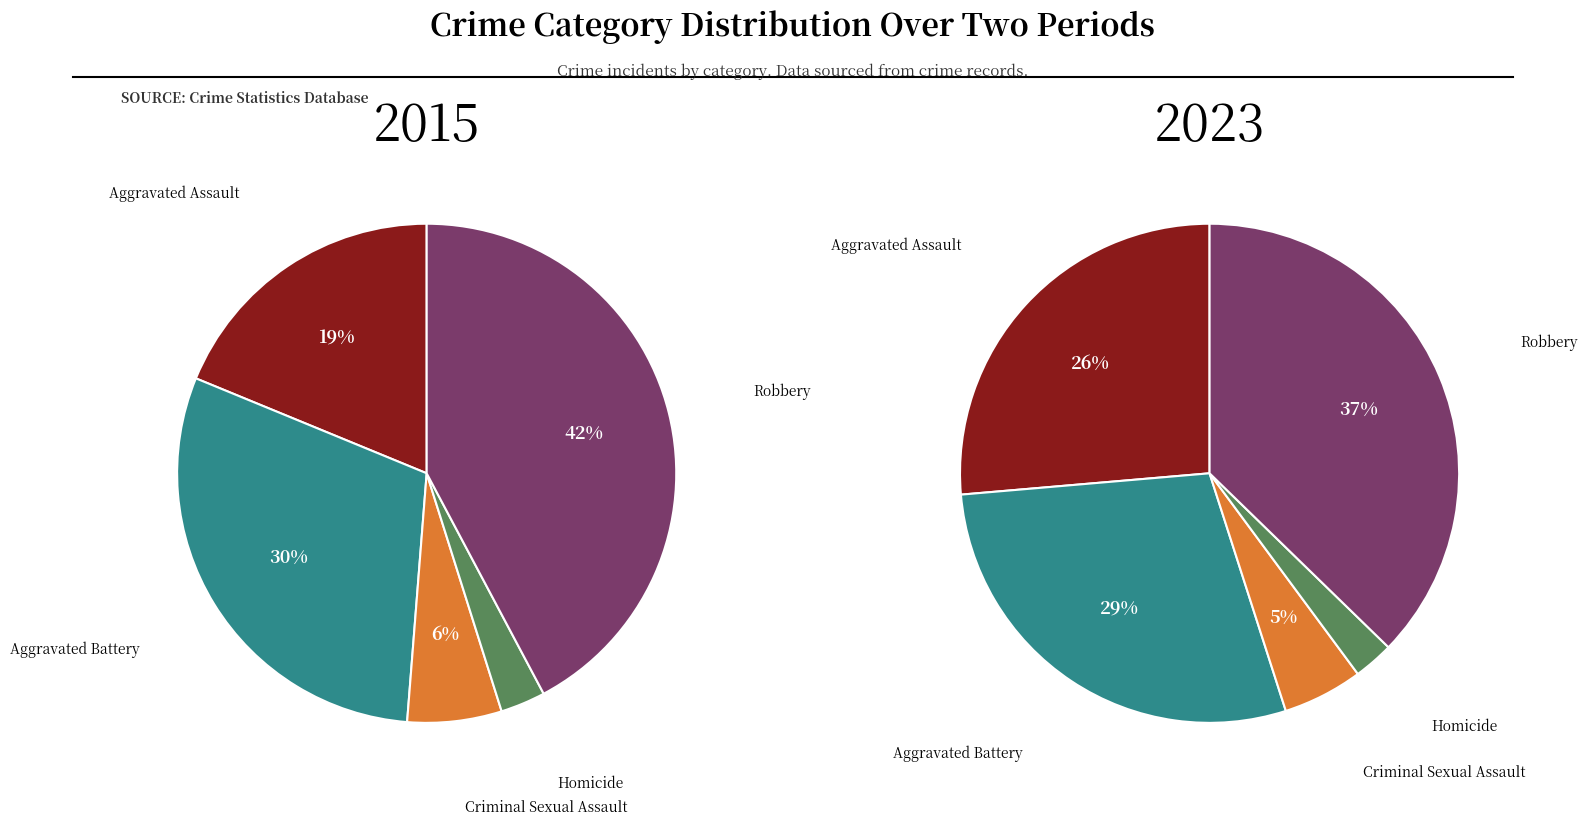

How much of the chart is everything except Aggravated Assault?

81.2%